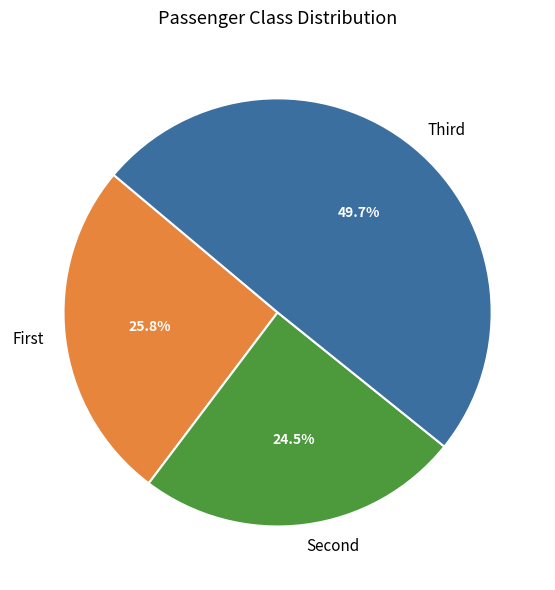

Rank the categories by value from lowest to highest.

Second, First, Third